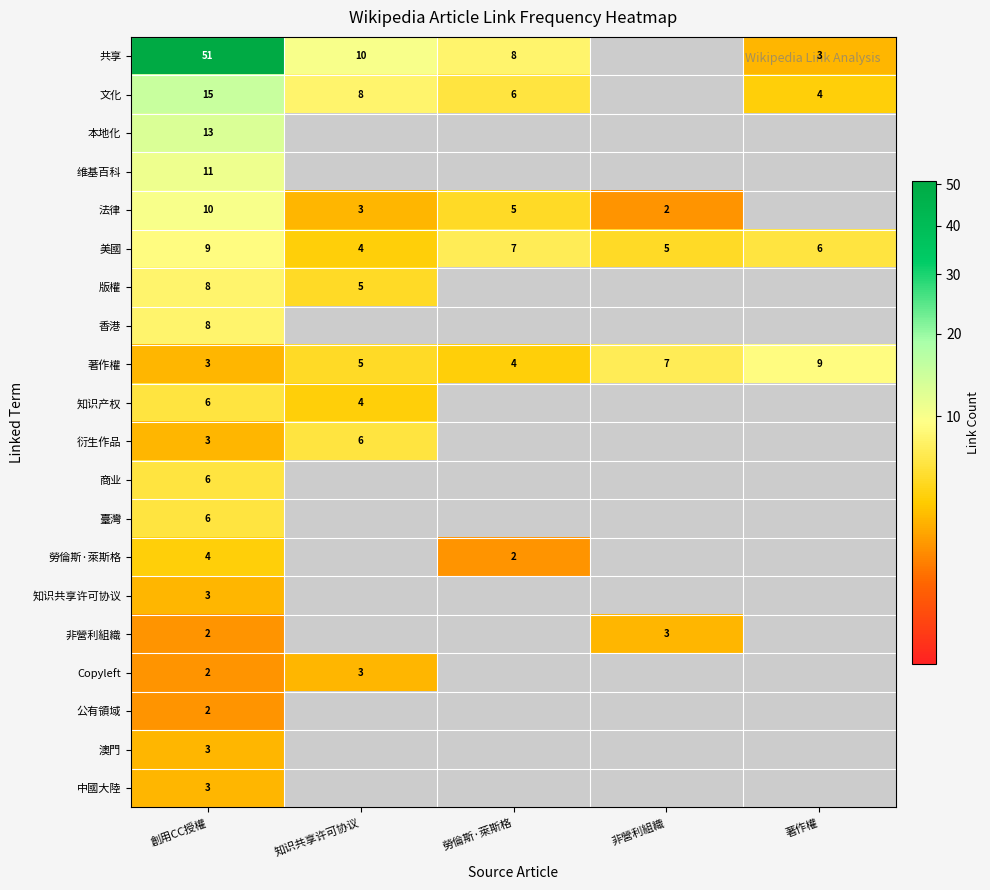

True or false: 文化 has a value of 1 at 勞倫斯·萊斯格.

False